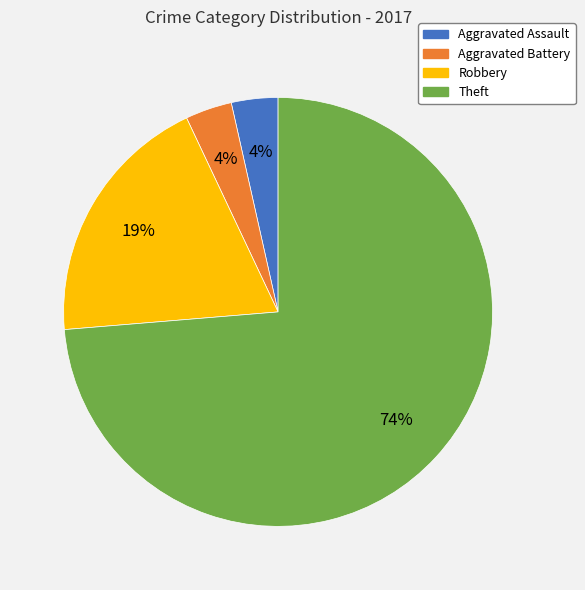

Count the number of slices in the pie.

4